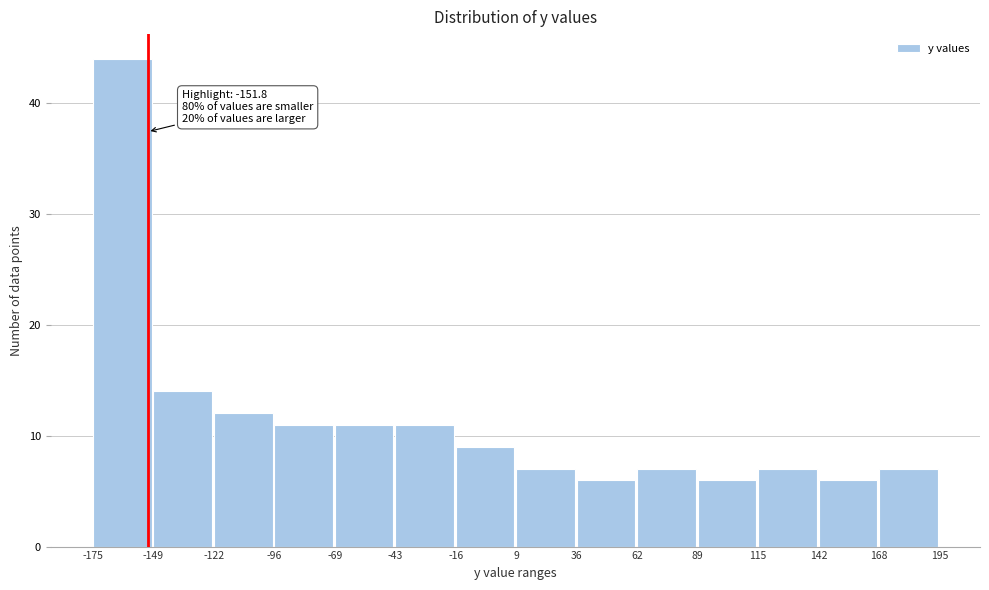

Which range on the x-axis has the tallest bar?

-175 to -149